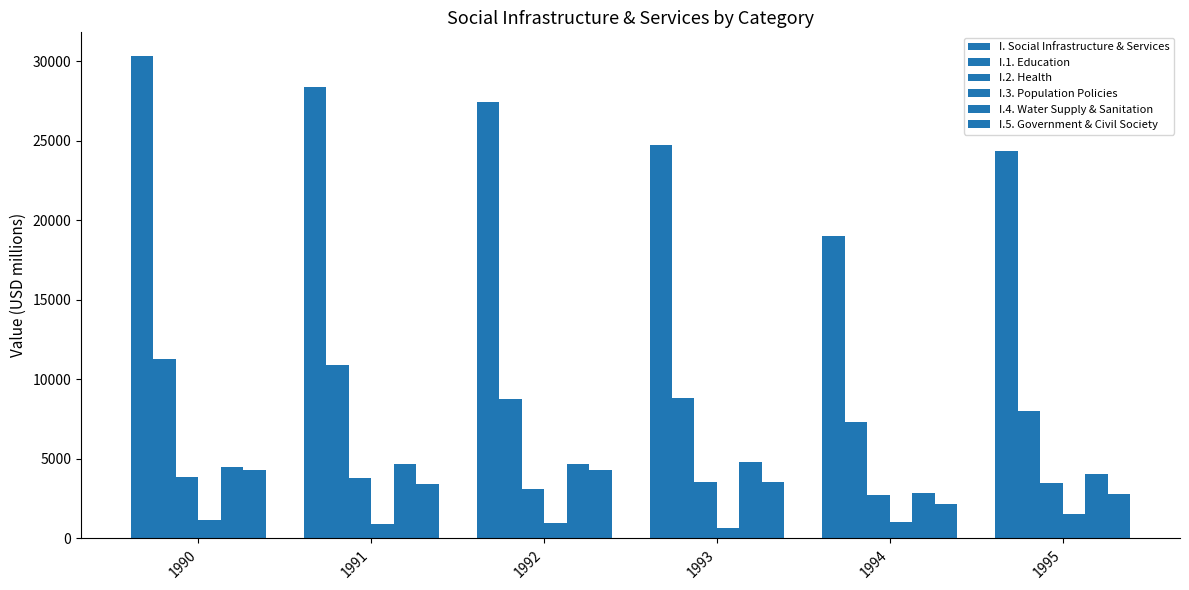

Reading left to right, list all the values displayed in this chart.

I. Social Infrastructure & Services: 30301.1	28359.9	27441.8	24713.8	19018.6	24369.4
I.1. Education: 11295.2	10934.0	8764.6	8798.2	7299.9	7998.7
I.2. Health: 3835.4	3797.2	3084.1	3559.2	2727.0	3501.2
I.3. Population Policies: 1167.4	891.5	948.9	675.1	1060.5	1568.6
I.4. Water Supply & Sanitation: 4491.5	4665.8	4693.6	4793.1	2854.3	4063.9
I.5. Government & Civil Society: 4319.5	3439.3	4297.4	3544.9	2183.9	2770.5